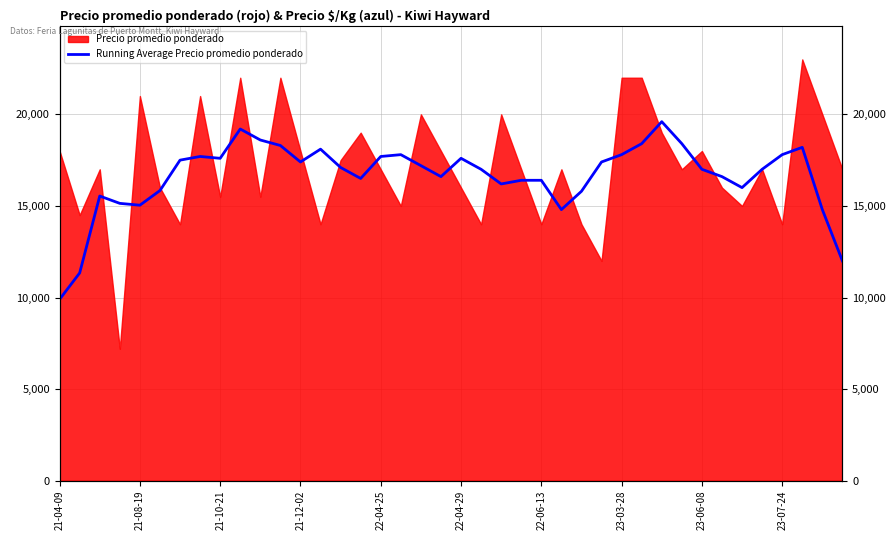

What is the difference between the values at 13 and 38?

3300